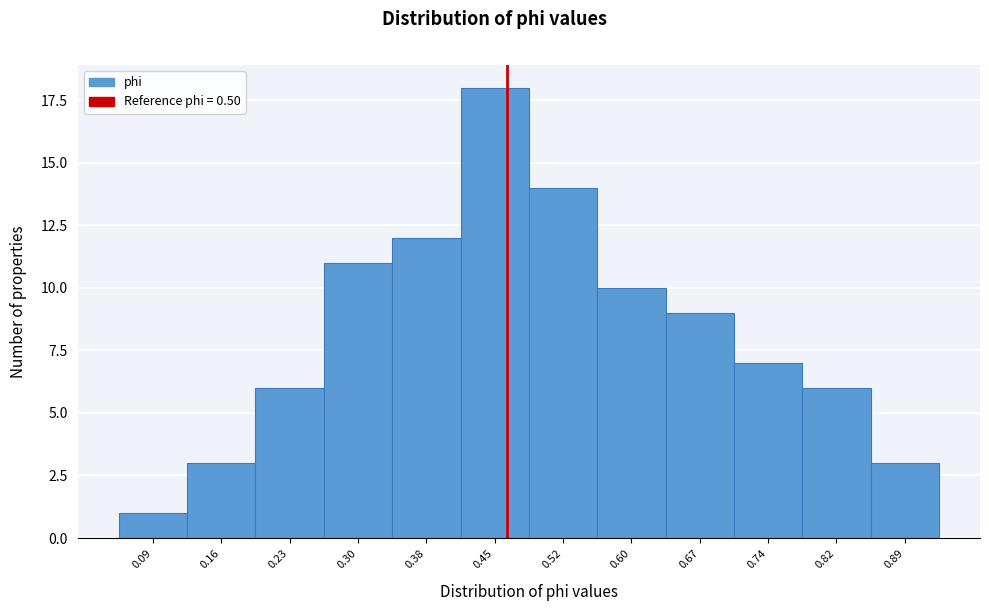

Reading left to right, transcribe all the data shown in this chart.

0.09=1	0.16=3	0.23=6	0.30=11	0.38=12	0.45=18	0.52=14	0.60=10	0.67=9	0.74=7	0.82=6	0.89=3